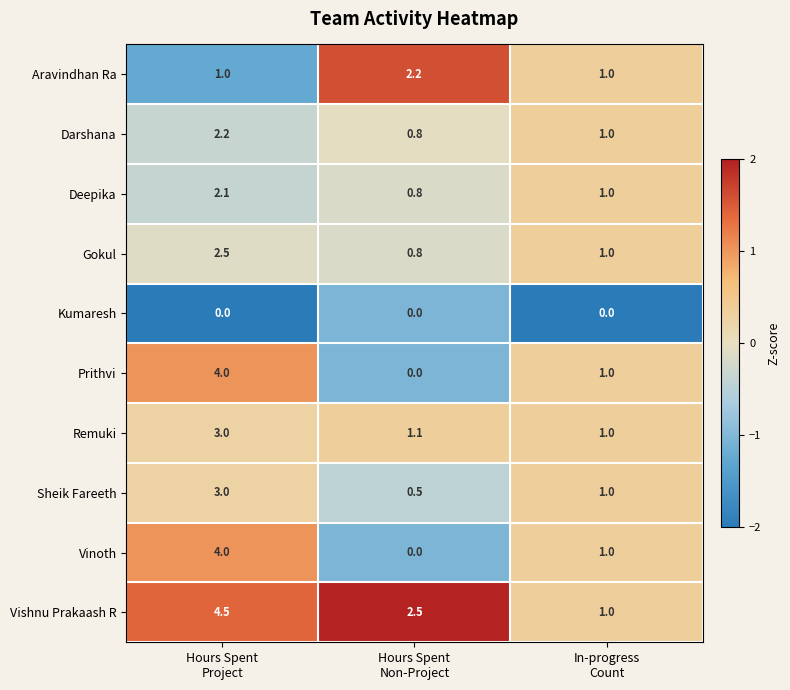

Which series has the largest total across all categories?

Vishnu Prakaash R